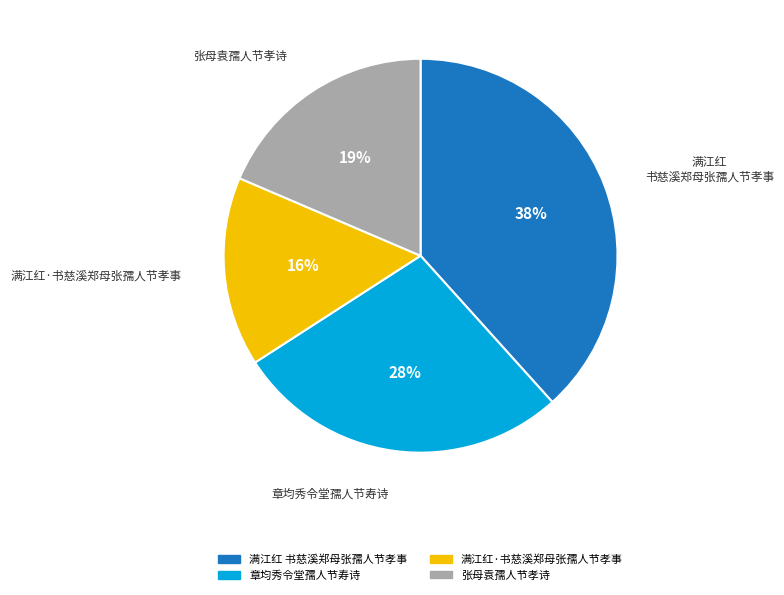

Is the sum of 张母袁孺人节孝诗 and 满江红·书慈溪郑母张孺人节孝事 greater than half?

No